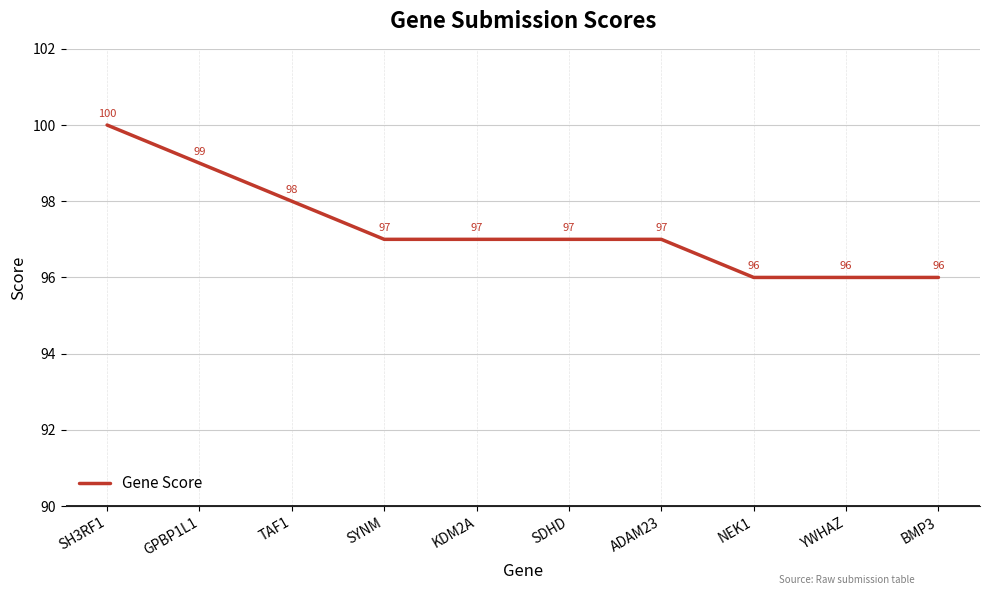

What is the difference between the values at TAF1 and GPBP1L1?

1